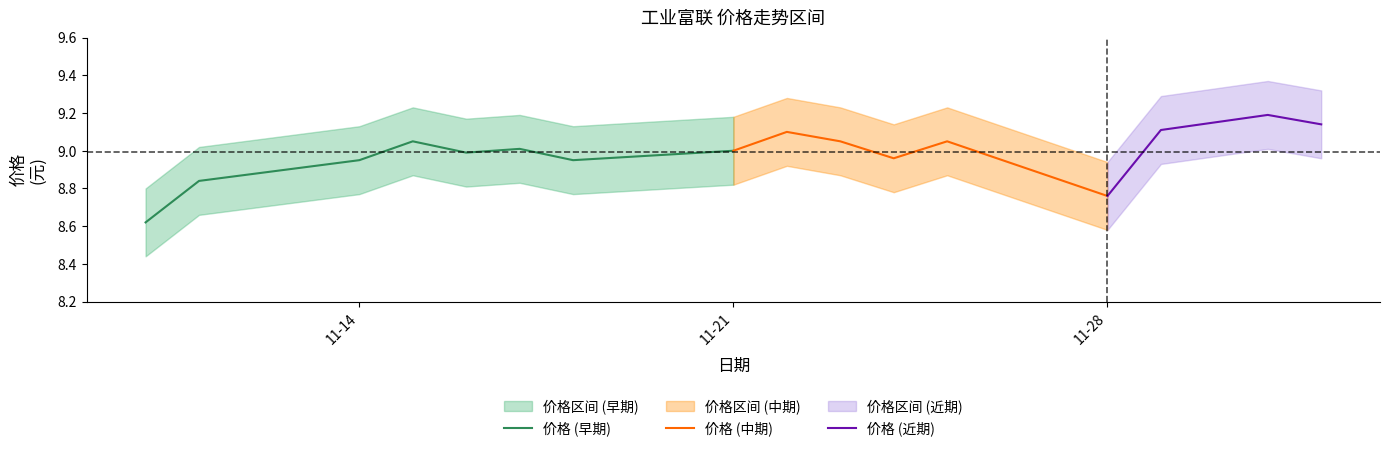

The value of 价格 (早期) at 11-14 is 12.0. True or false?

False